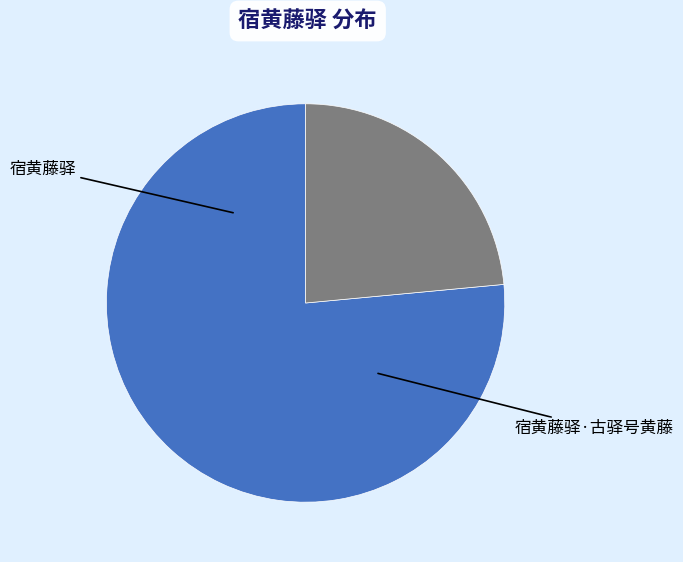

Rank the categories by value from lowest to highest.

宿黄藤驿·古驿号黄藤, 宿黄藤驿